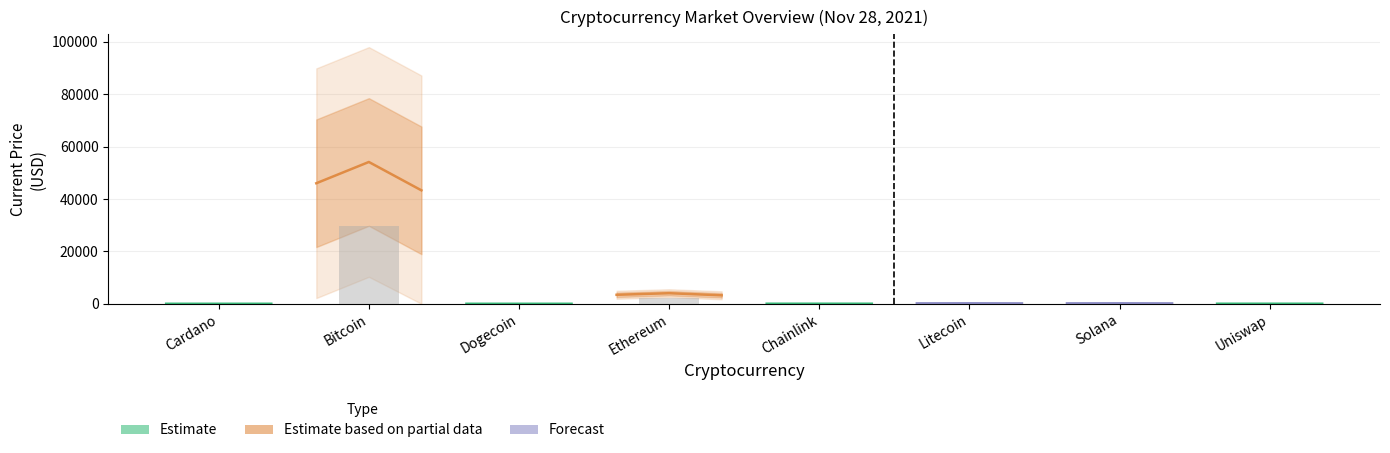

What is the minimum value shown in the chart?

1.2